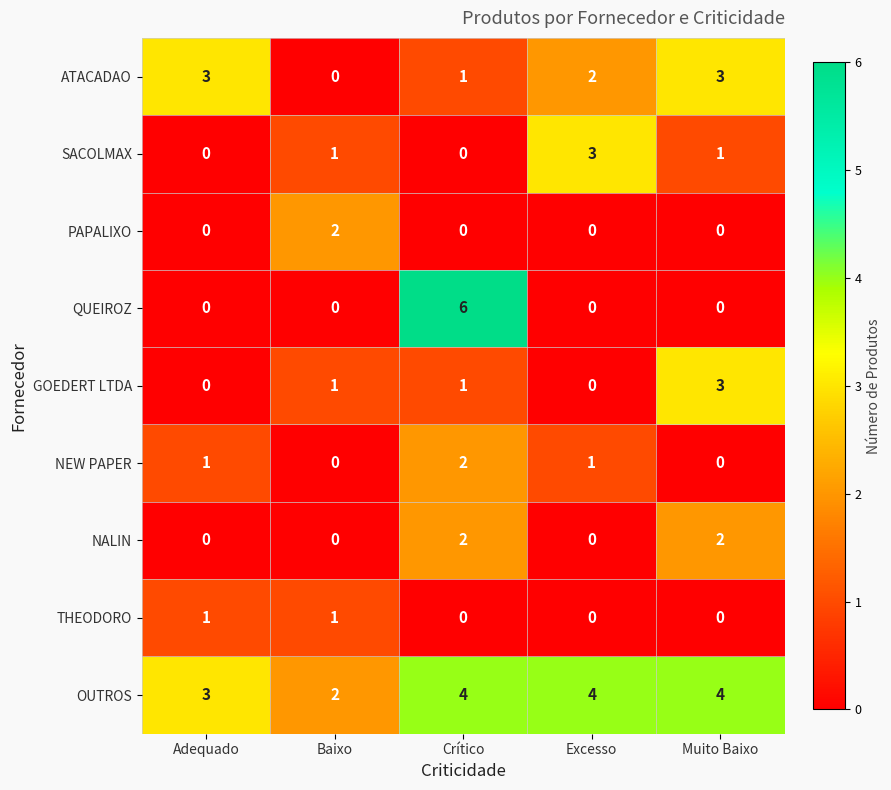

What is the sum of all QUEIROZ values?

6